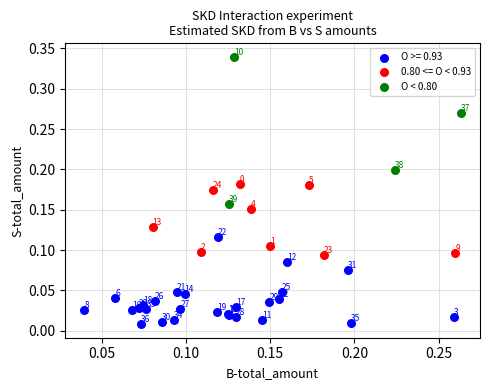

Which series reaches the minimum Y coordinate?

O >= 0.93